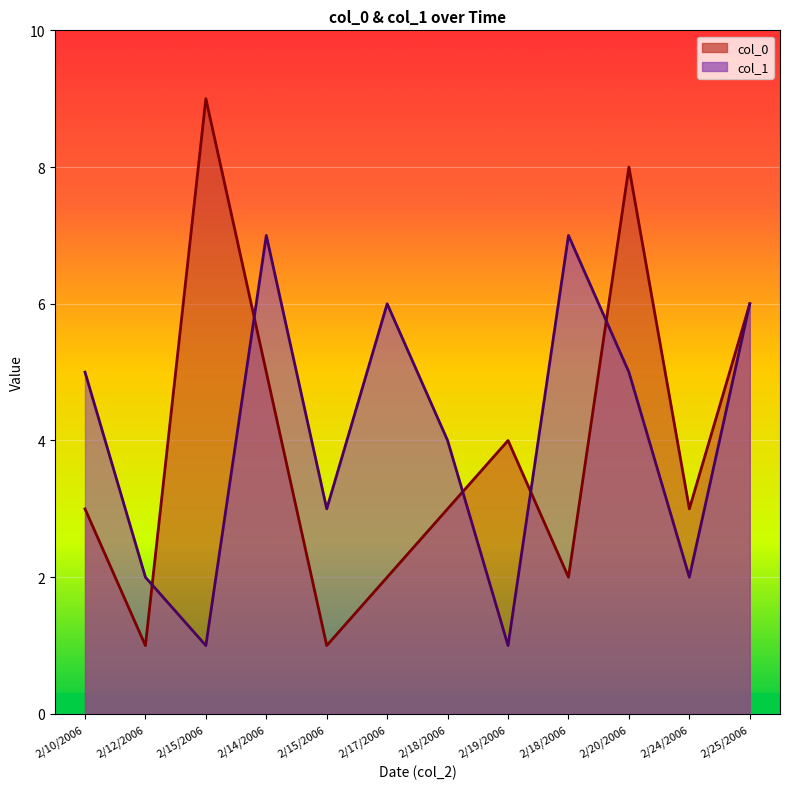

Reading left to right, extract all data points from this chart.

col_0: 2/10/2006=3	2/12/2006=1	2/15/2006=9	2/14/2006=5	2/15/2006=1	2/17/2006=2	2/18/2006=3	2/19/2006=4	2/18/2006=2	2/20/2006=8	2/24/2006=3	2/25/2006=6
col_1: 2/10/2006=5	2/12/2006=2	2/15/2006=1	2/14/2006=7	2/15/2006=3	2/17/2006=6	2/18/2006=4	2/19/2006=1	2/18/2006=7	2/20/2006=5	2/24/2006=2	2/25/2006=6